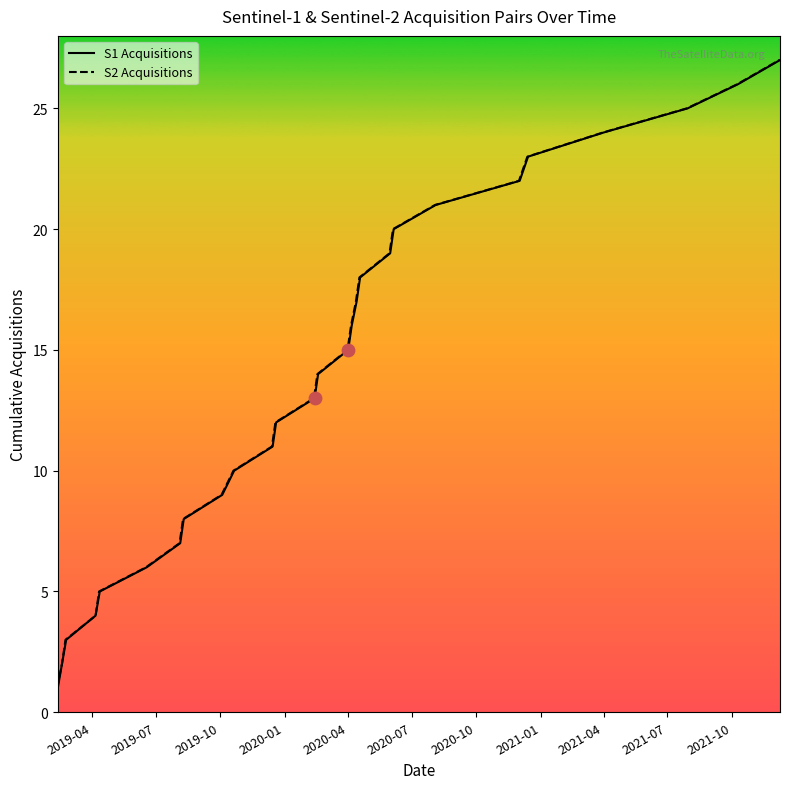

What are all the series names shown in the legend?

S1 Acquisitions, S2 Acquisitions